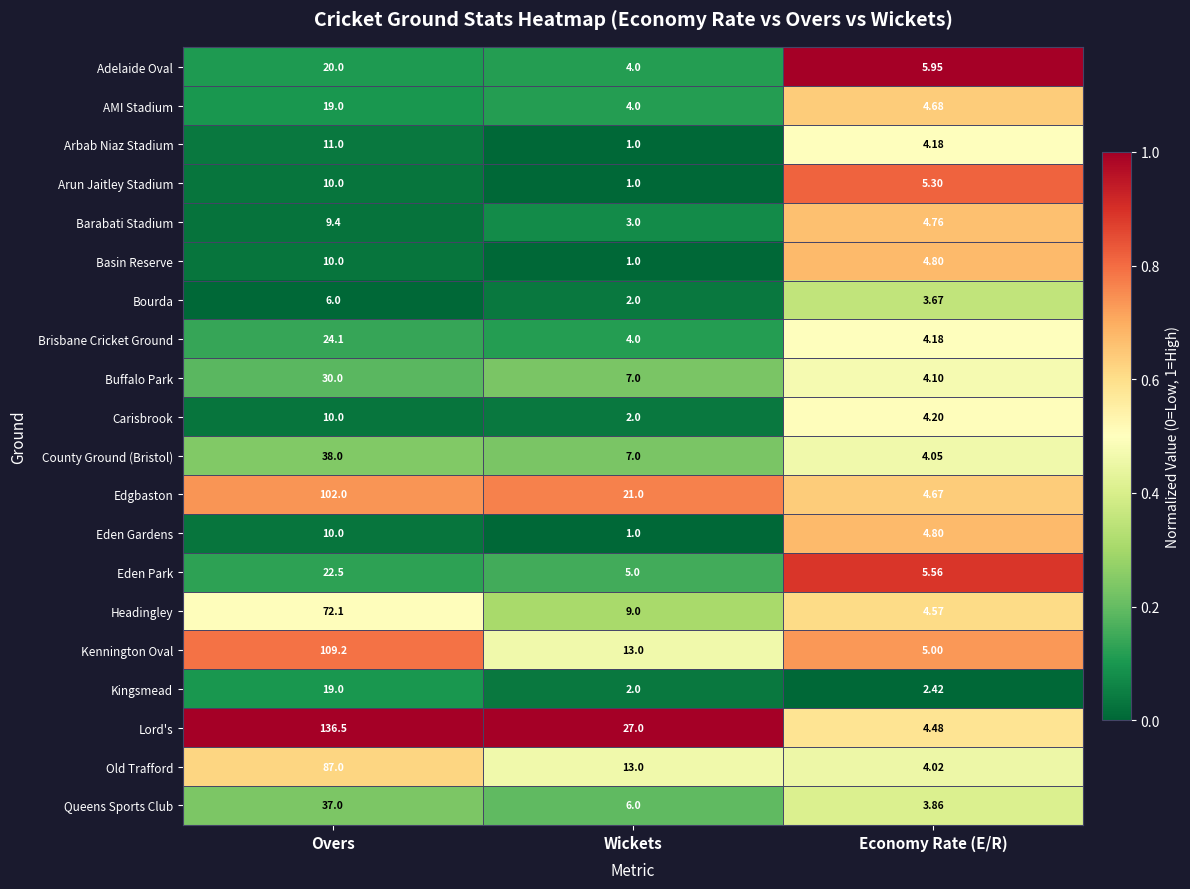

Which series has the largest total across all categories?

Lord's